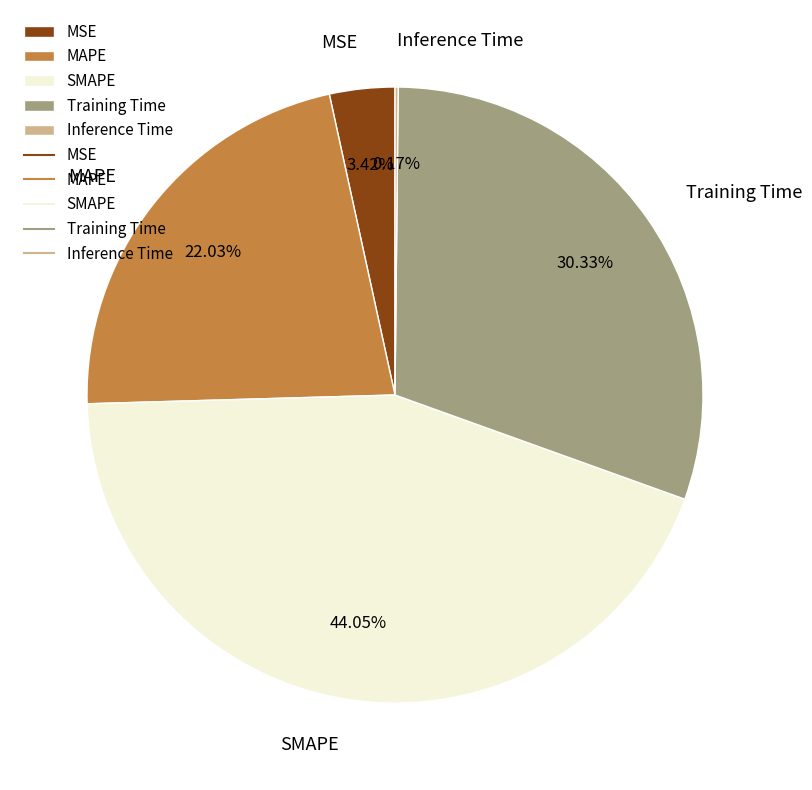

Which slice is the largest?

SMAPE